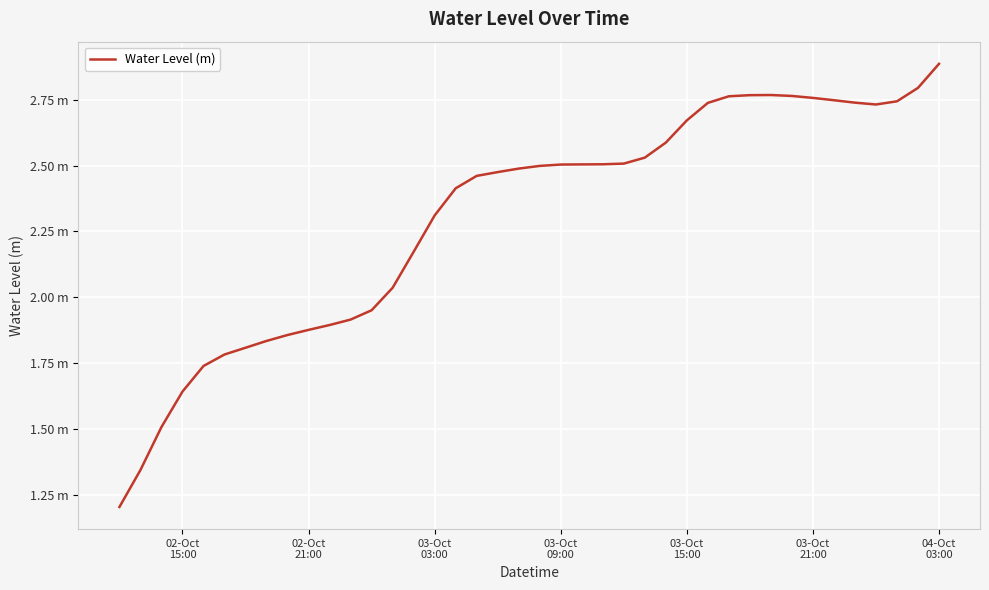

Does the chart display data point markers on the line(s)?

No